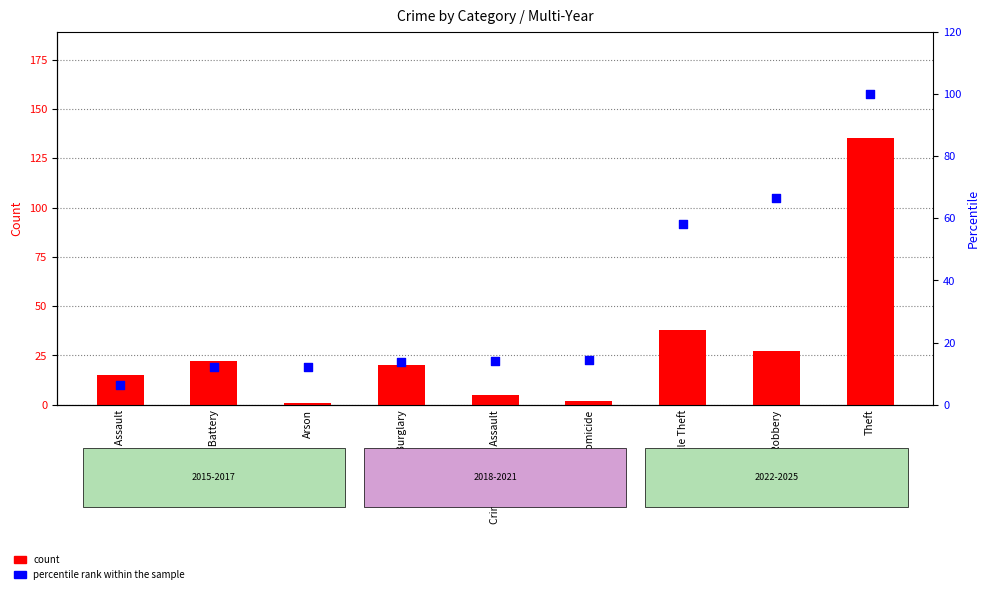

Which series has the largest total across all categories?

percentile rank within the sample